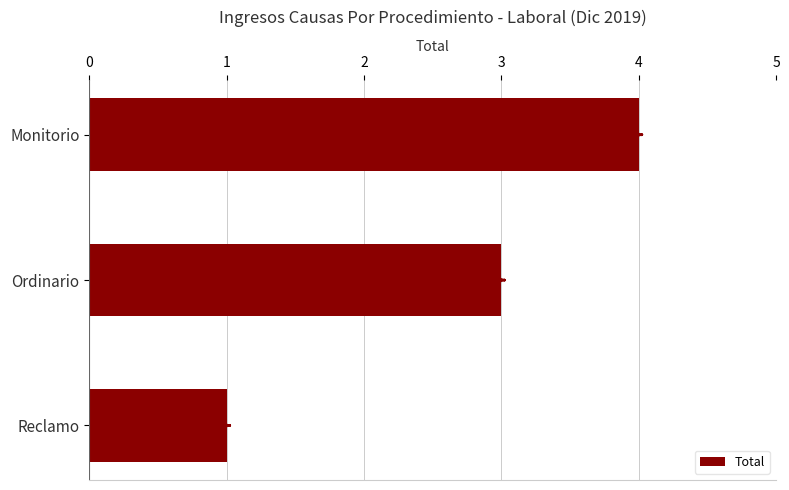

Rank the categories by value from lowest to highest.

Reclamo, Ordinario, Monitorio